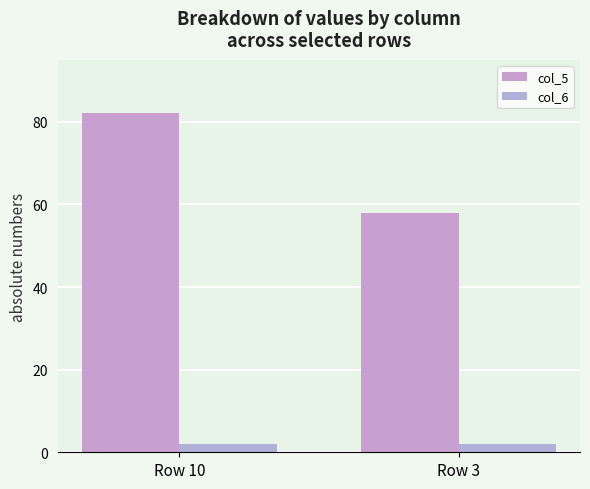

What is the maximum value shown in the chart?

82.1